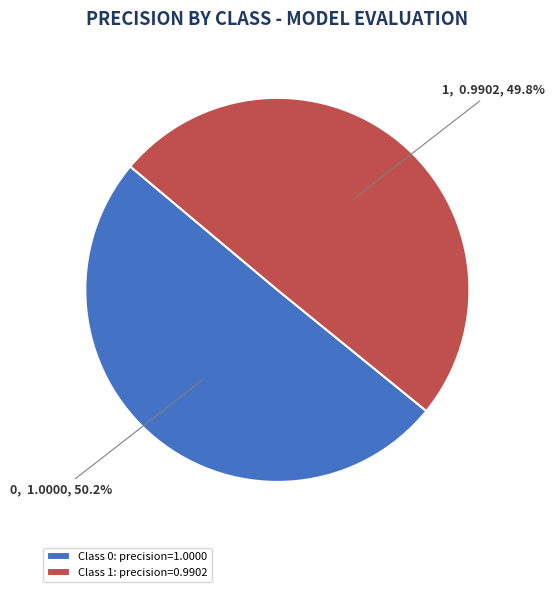

Does any single category account for the majority?

Yes